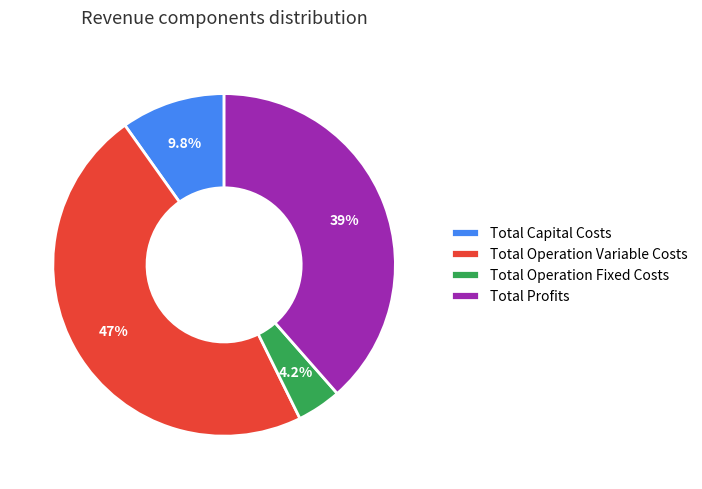

Which slice is the smallest?

Total Operation Fixed Costs